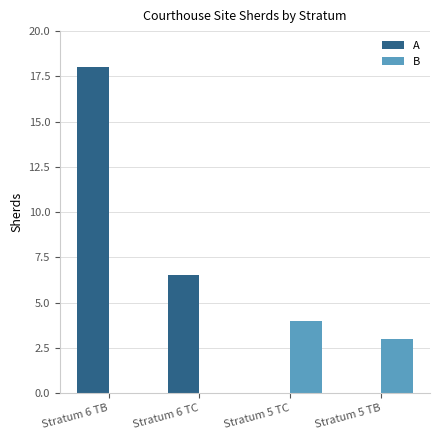

What is the sum of all B values?

7.0